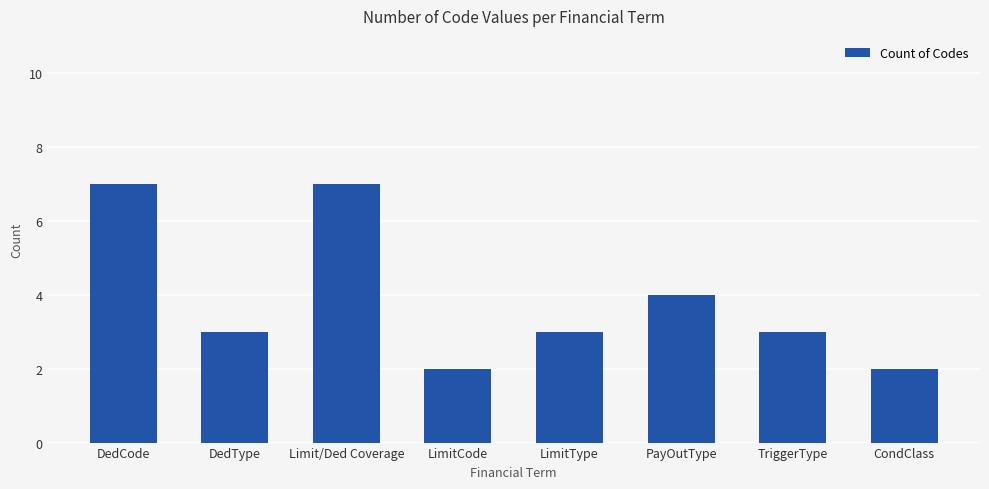

How many values are between 3 and 7?

6